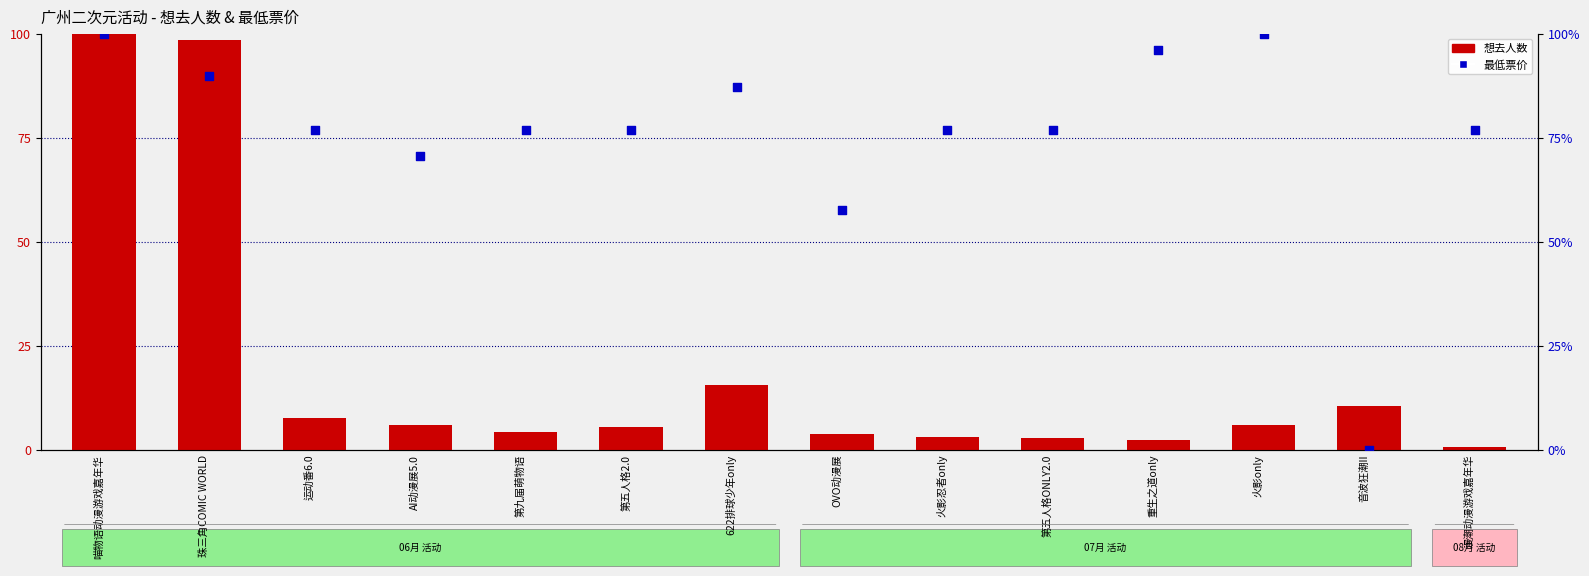

Which series contains the lowest Y value?

最低票价